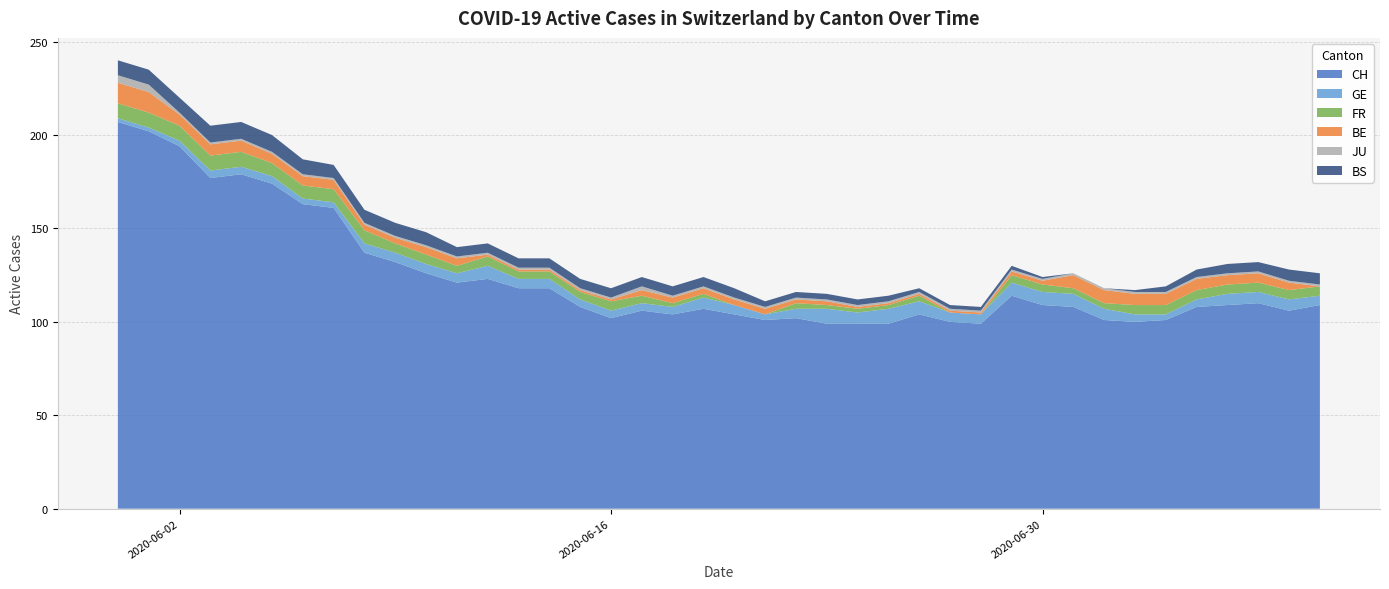

What is the highest value of the CH series?

207